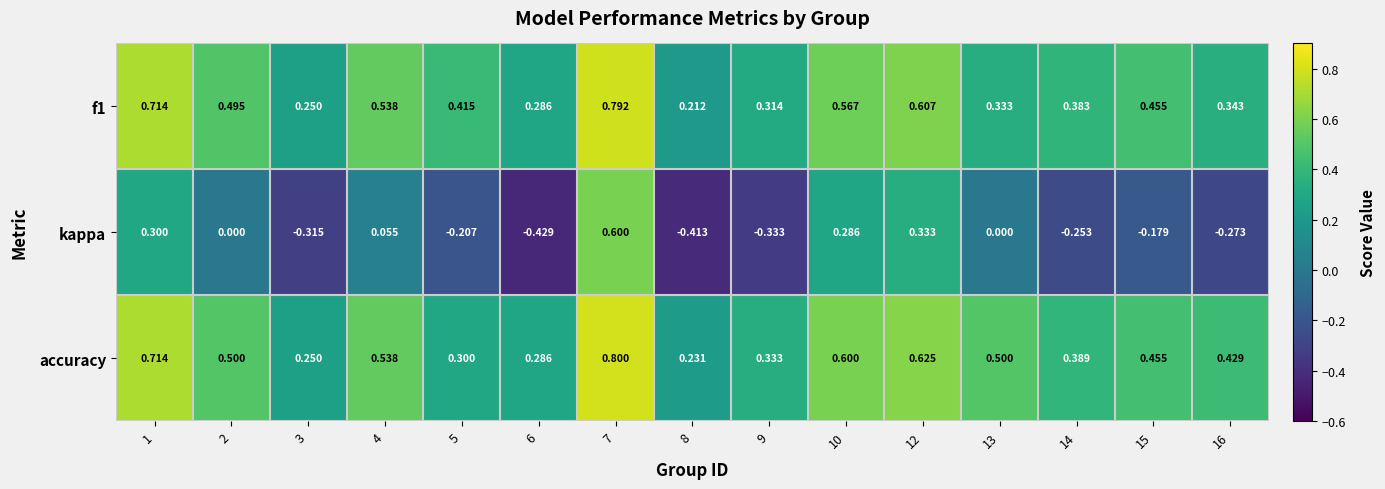

Which series changed the most between 5 and 10?

kappa